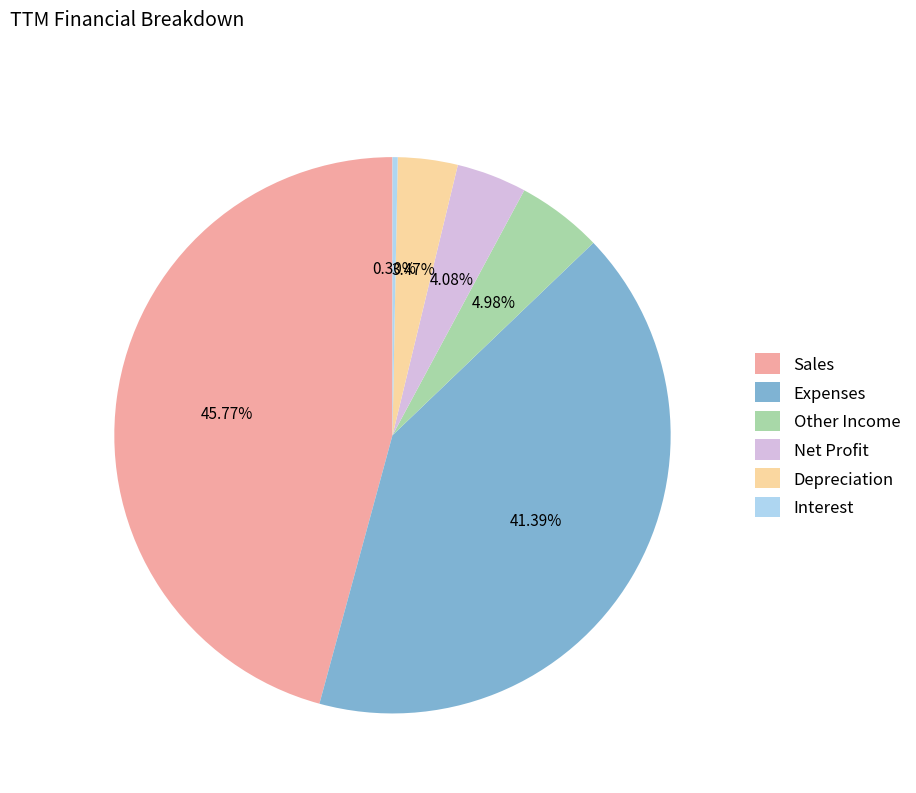

To the nearest percent, what is the combined percentage of Other Income and Sales?

51%